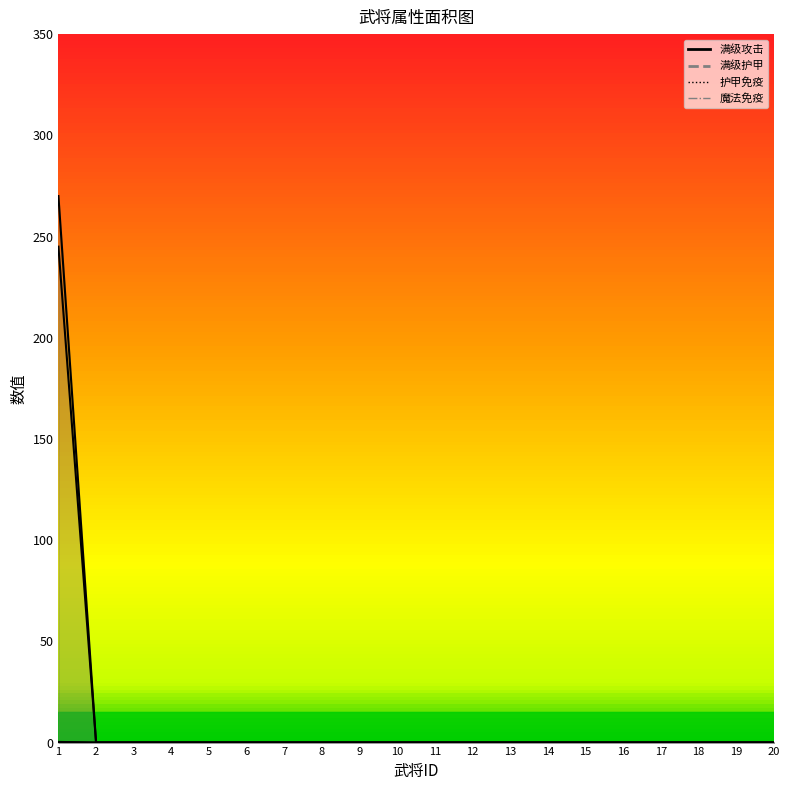

The value of 魔法免疫 at 4 is -0.1. True or false?

False